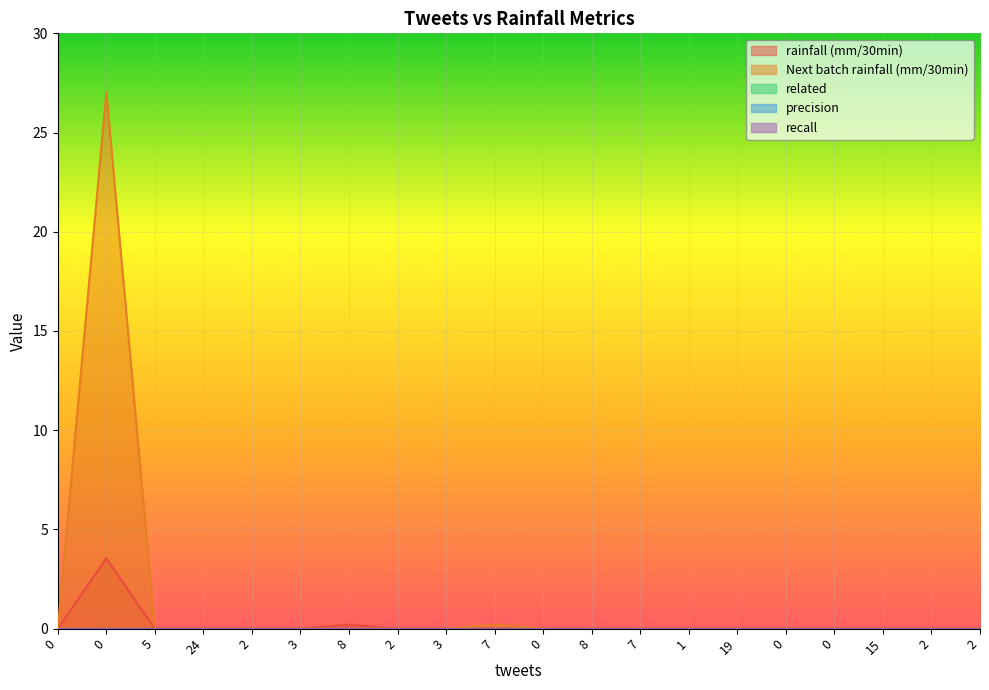

True or false: related and recall cross at least once.

False